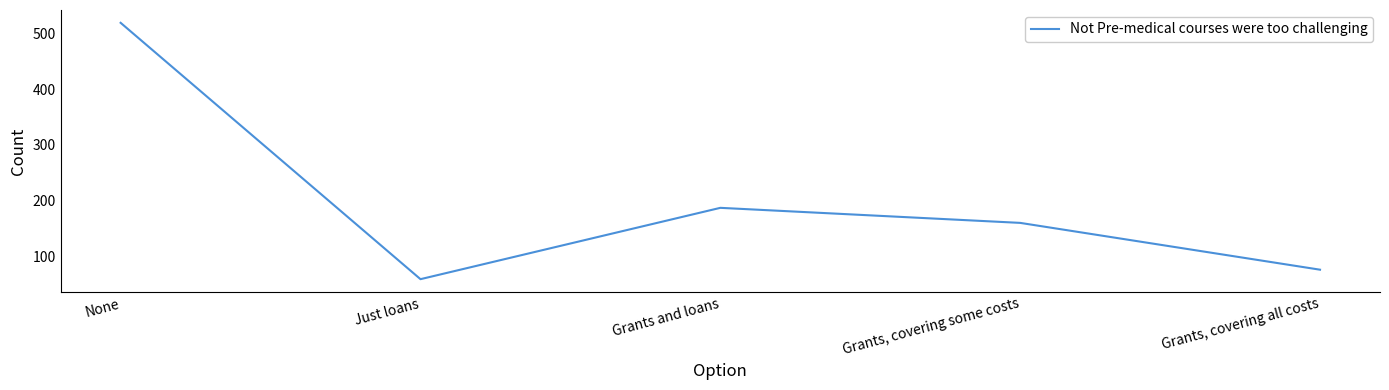

Count the number of data series in this chart.

1